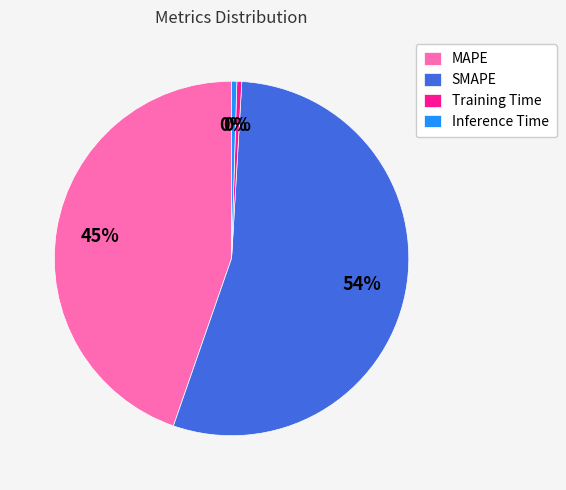

Which slice represents more than half of the pie?

SMAPE